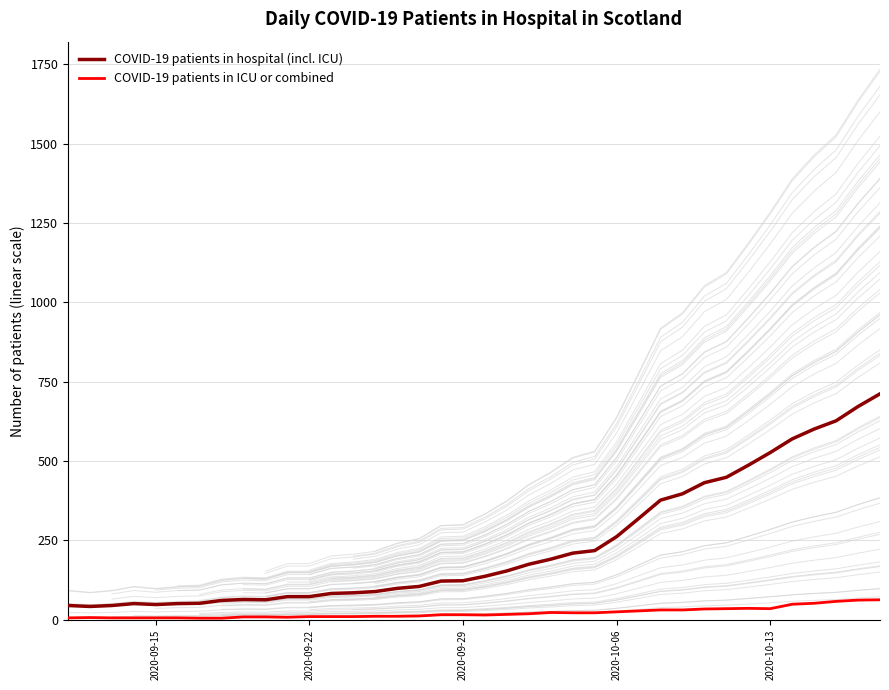

Rank the series by their maximum value, from highest to lowest.

COVID-19 patients in hospital (incl. ICU), COVID-19 patients in ICU or combined